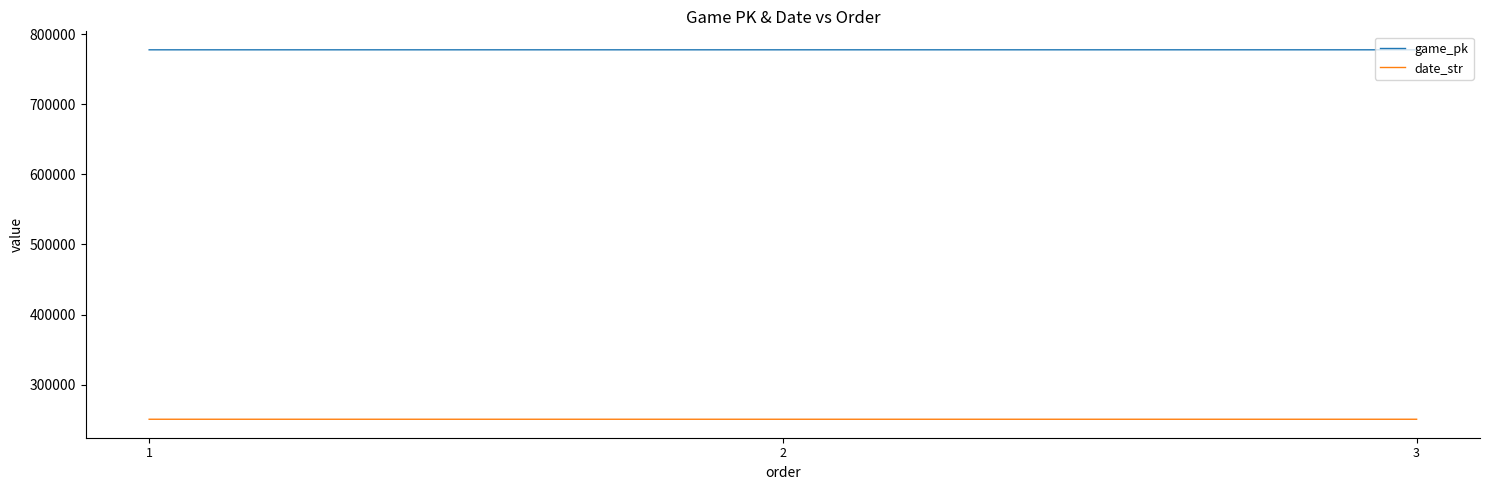

What is the maximum value shown in the chart?

777664